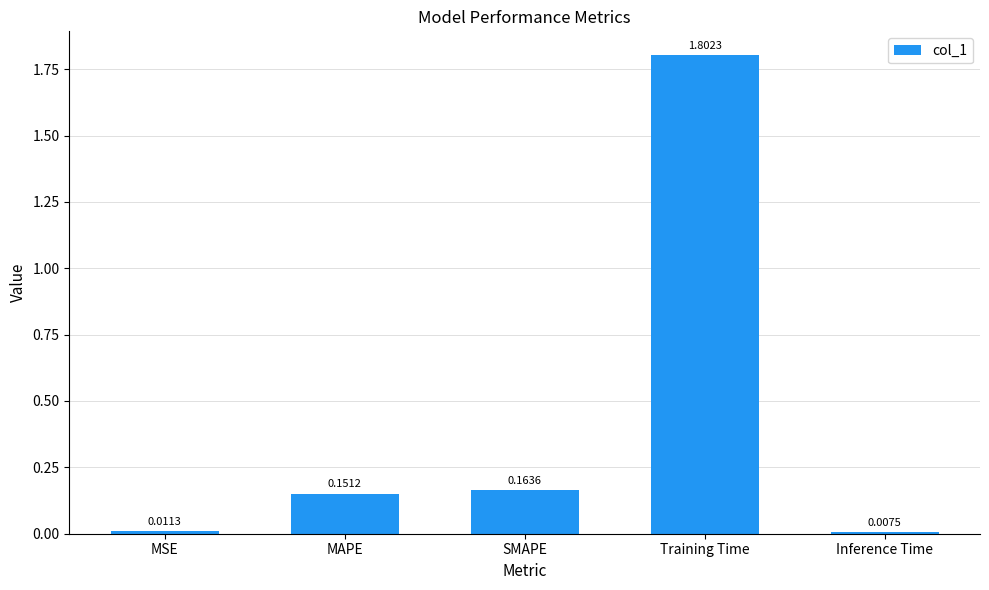

Are the bars grouped side by side (vs. stacked)?

No